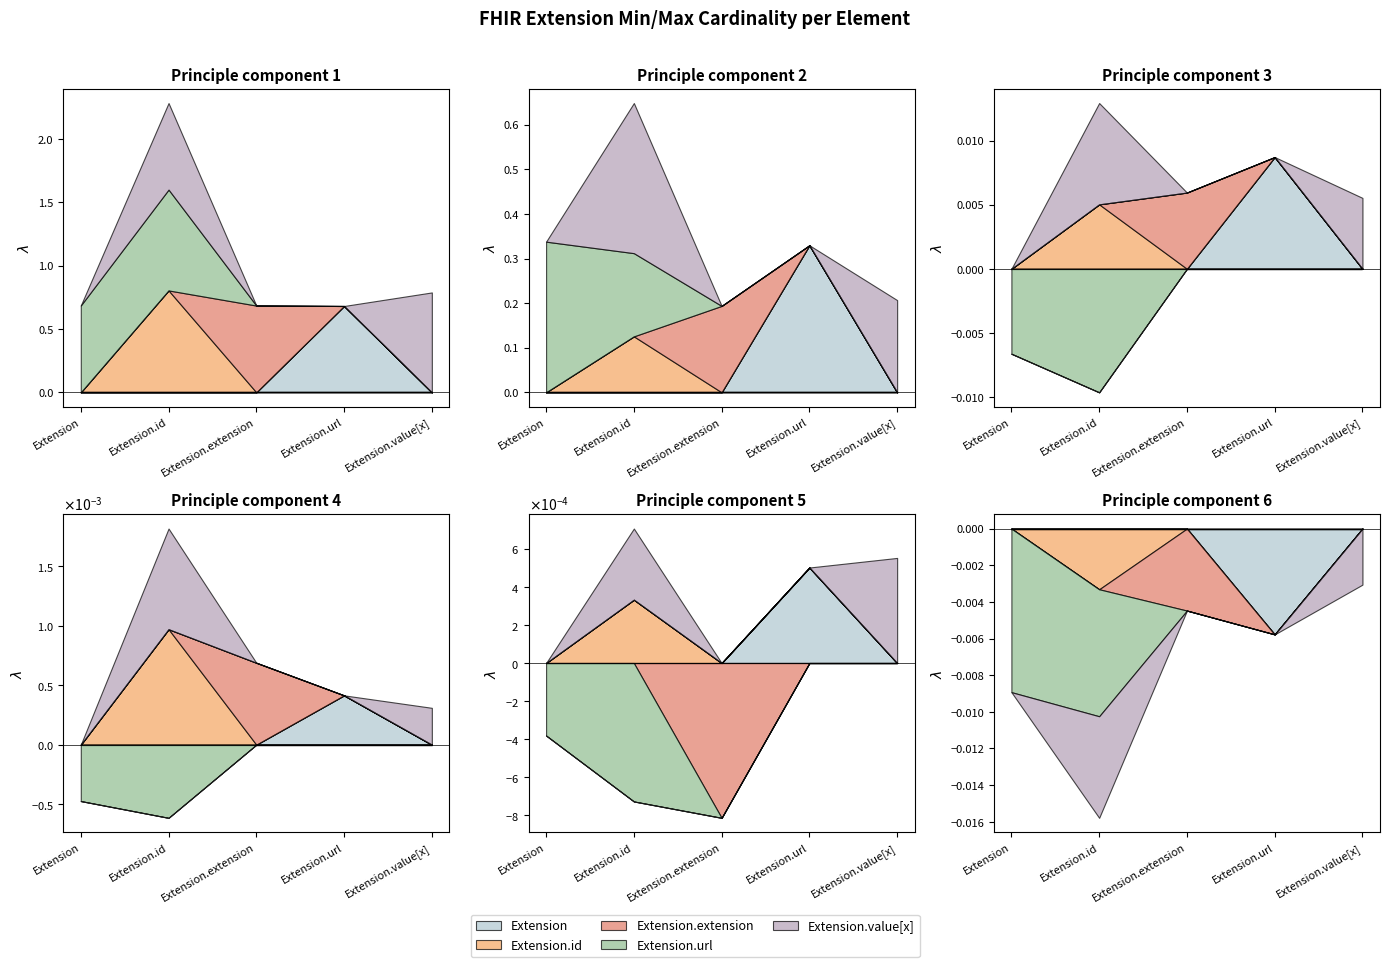

Between Extension.extension and Extension, which is larger?

Extension.extension